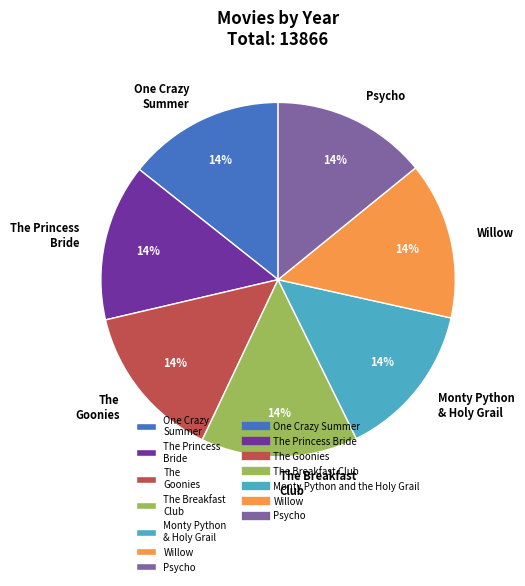

The The Breakfast Club slice represents 14% of the pie. True or false?

True